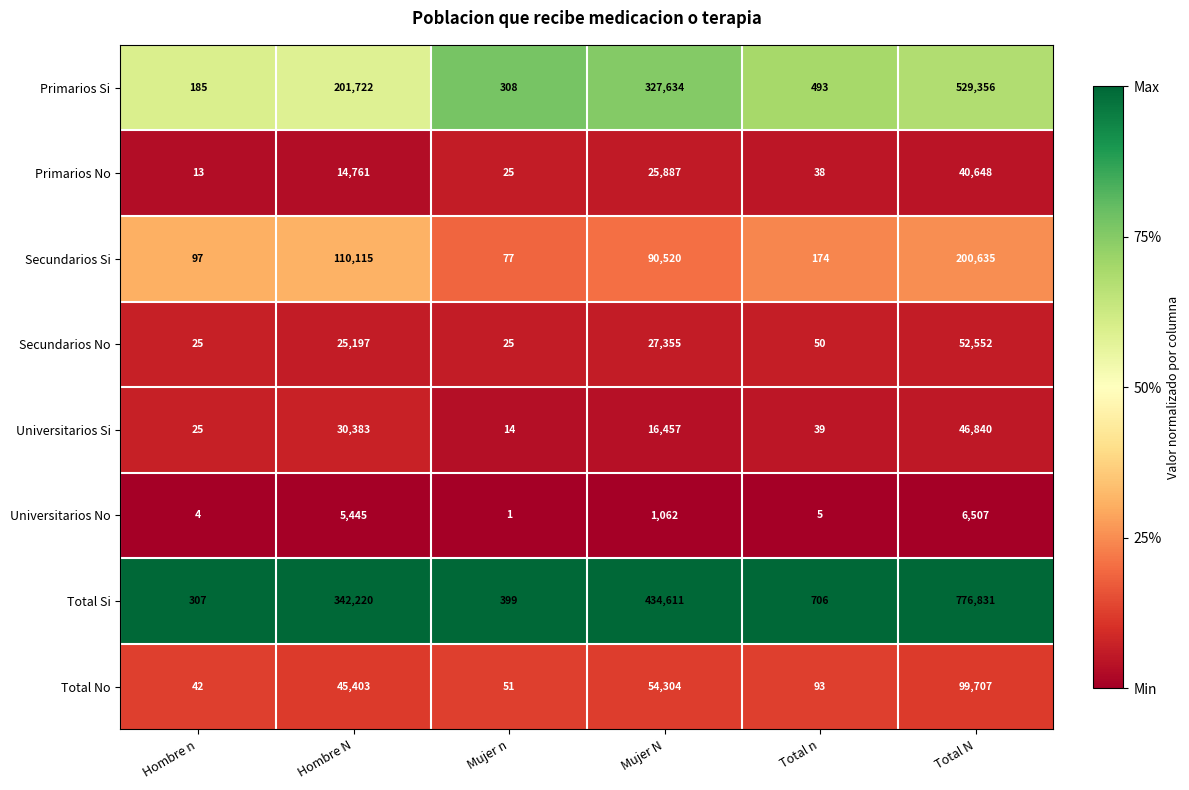

Read the Total No value at Total N, to the nearest 50.

99700